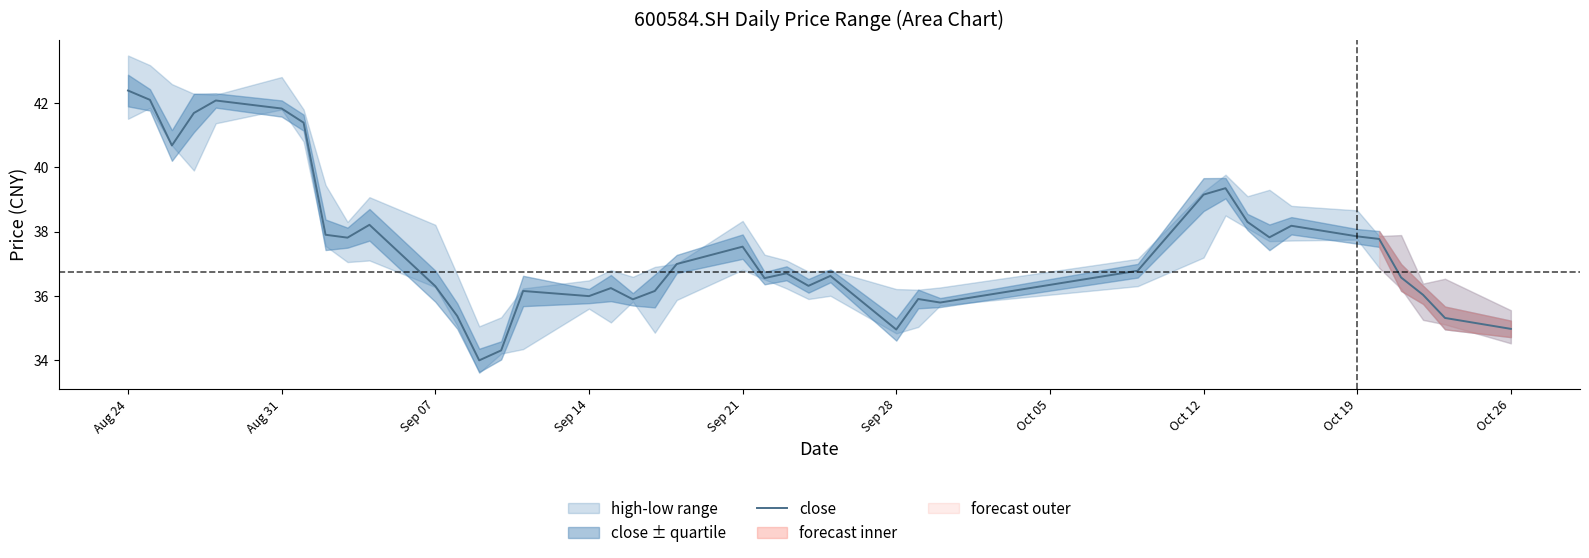

What is the value of the 17th point from the left?

36.2